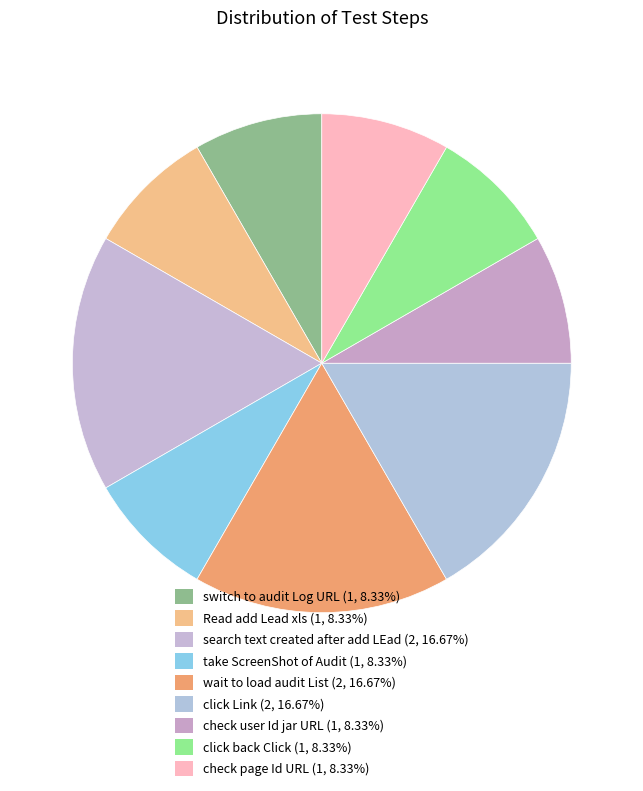

What is the largest slice in the pie chart?

search text created after add LEad